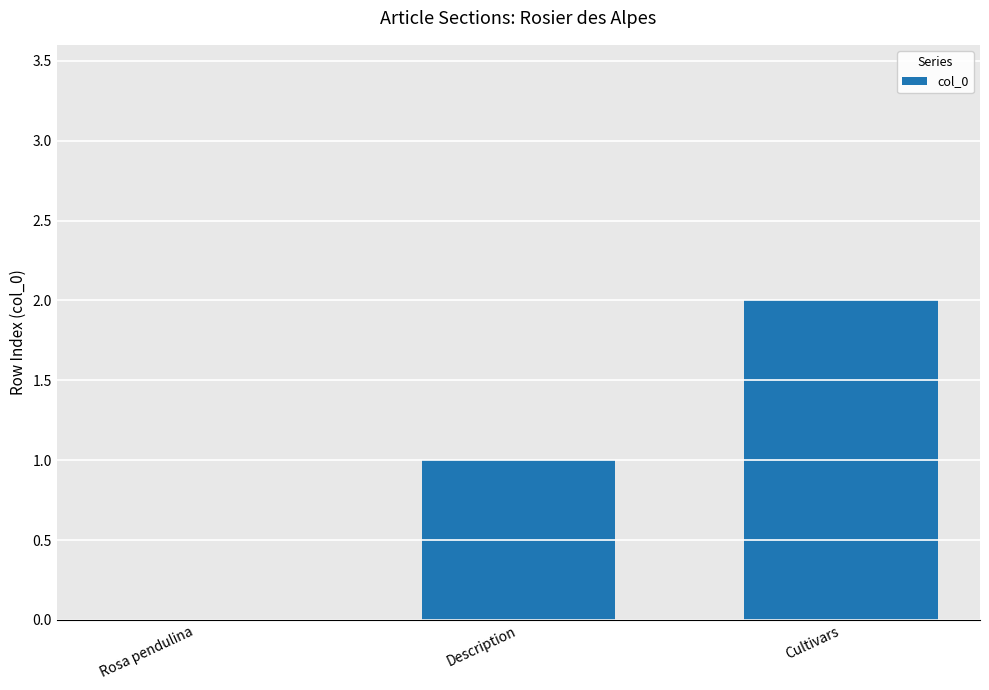

What is the sum of all values?

3